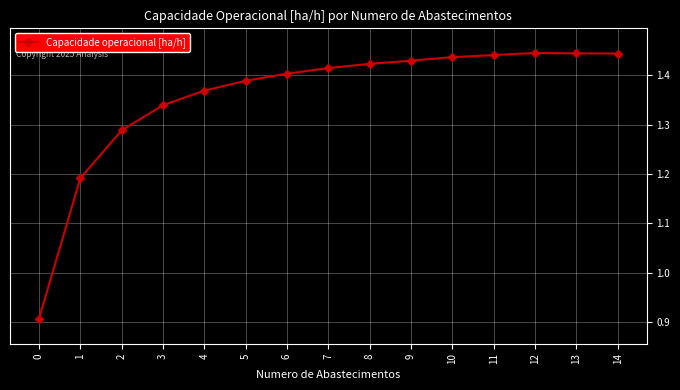

What is the difference between the maximum and second lowest values?

0.3